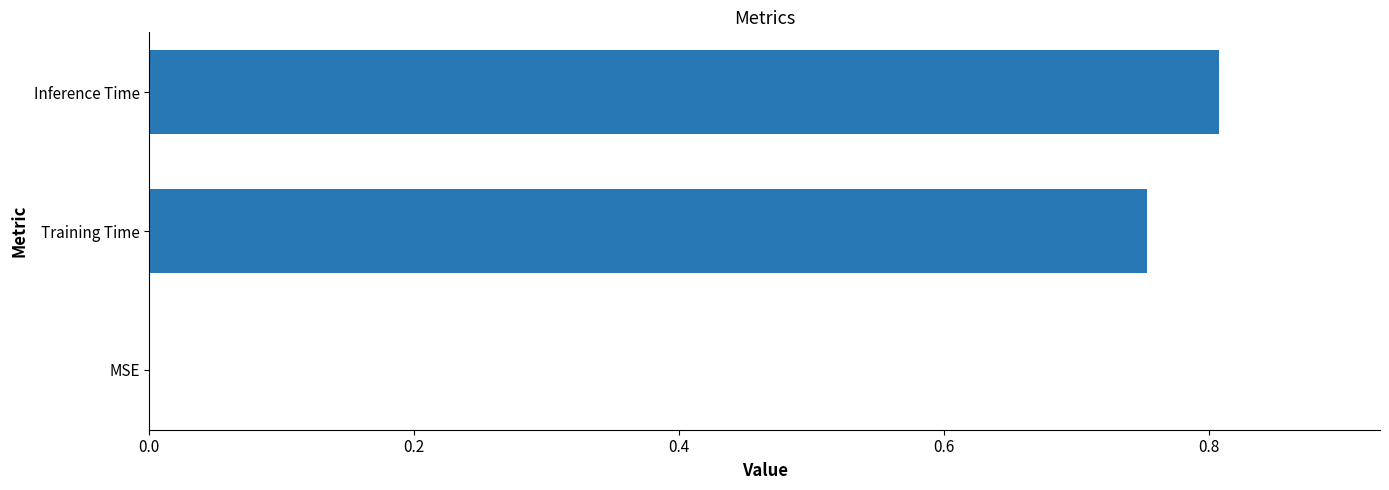

What is the change in value from MSE to Inference Time?

+0.8